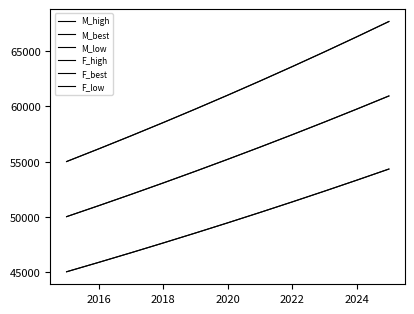

Which series has the largest range (max minus min)?

M_low